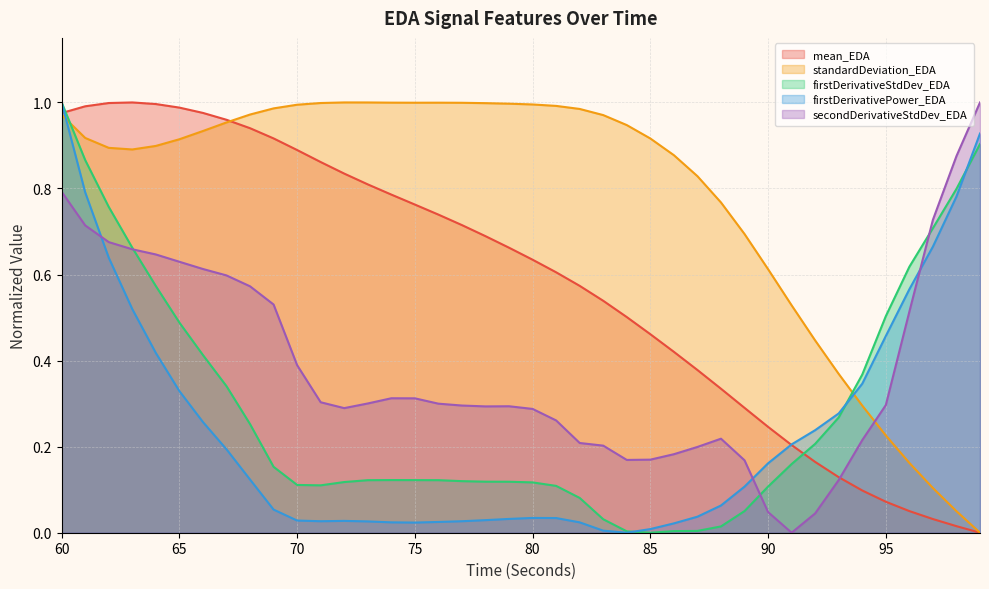

Which has a higher value, 94 or 61?

61